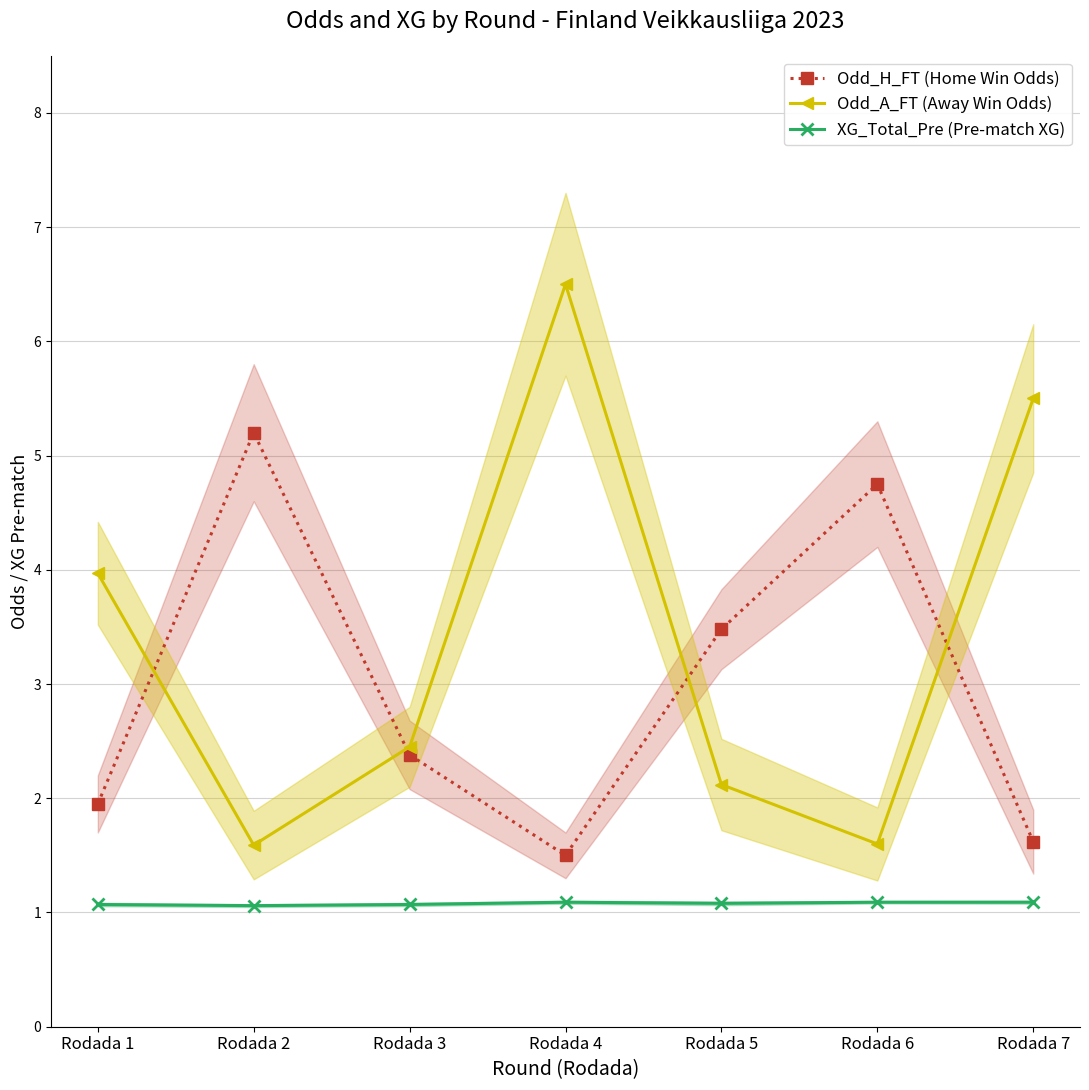

What is the difference between the maximum and minimum values in the Odd_A_FT (Away Win Odds) series?

4.9